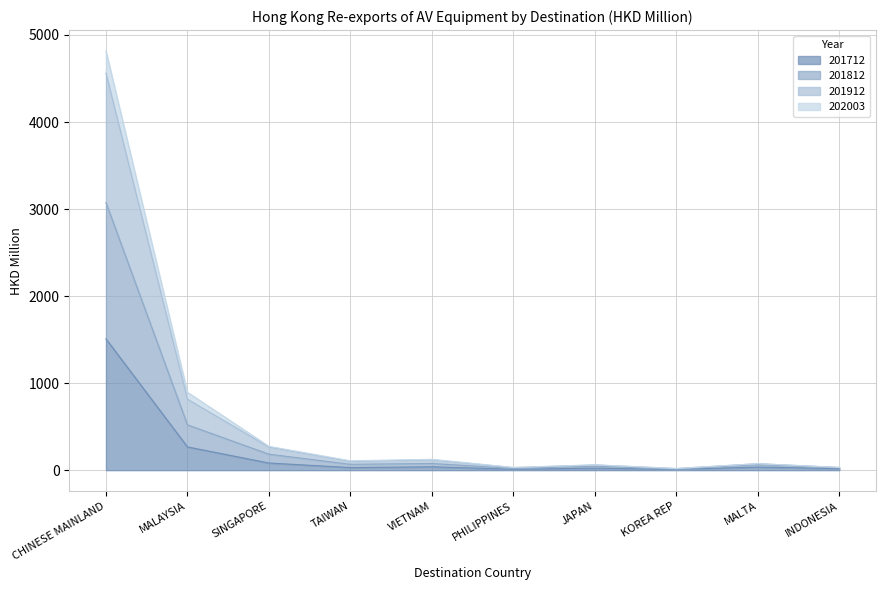

Which series has the largest total across all categories?

201912